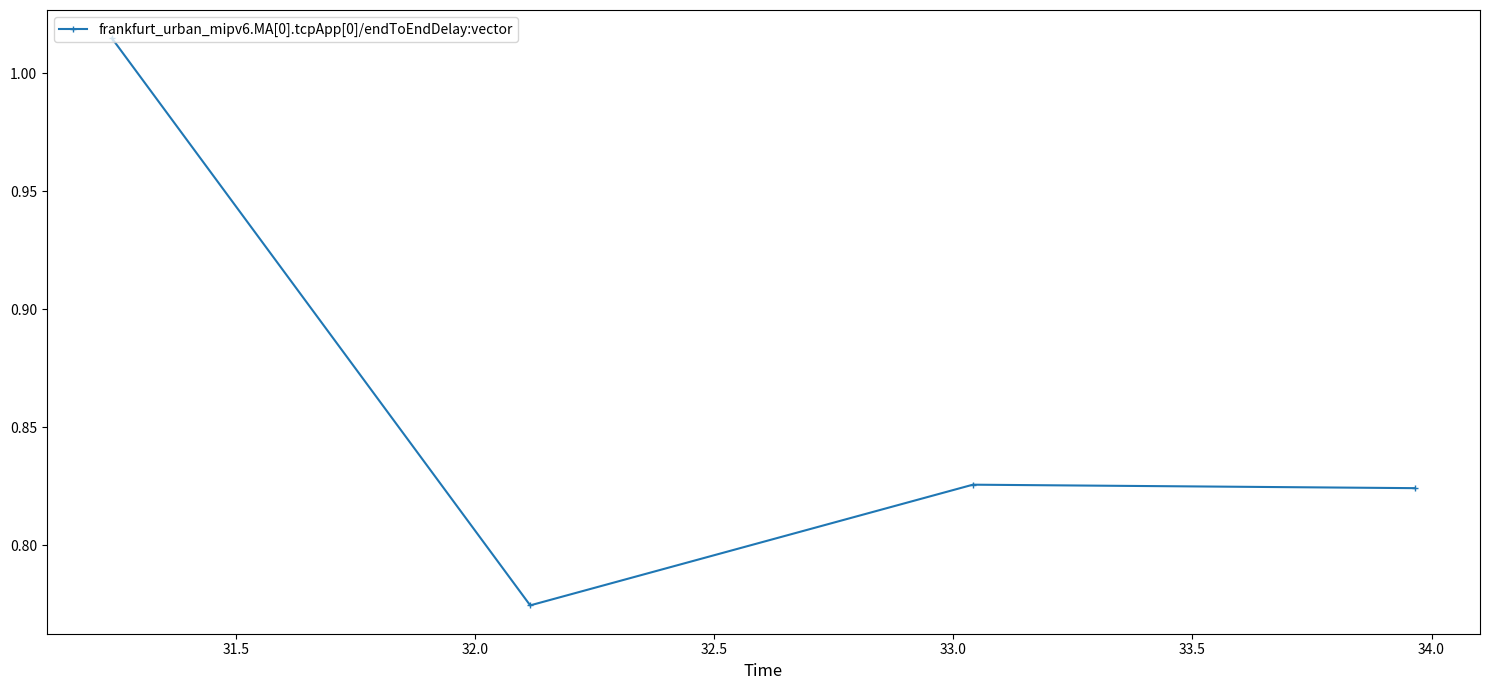

What is the average value?

0.9